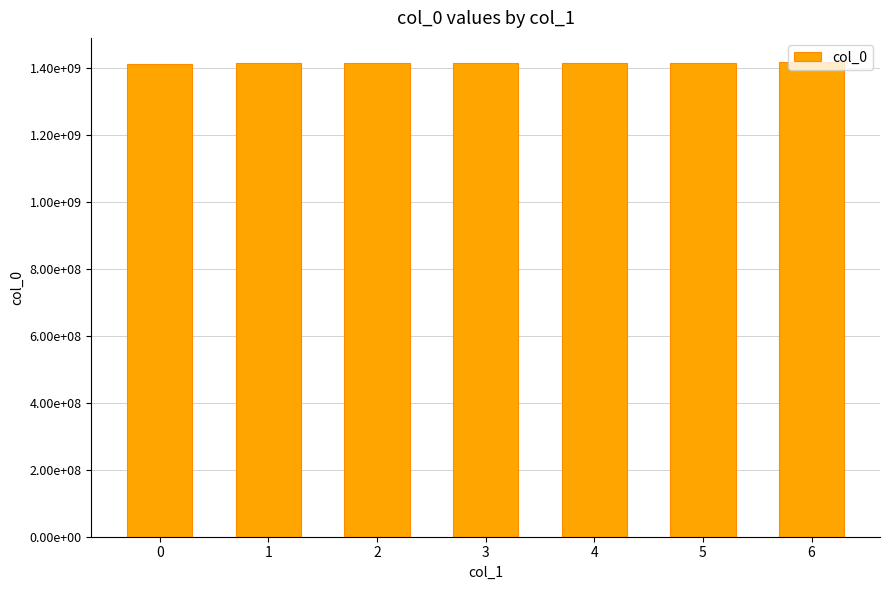

At which label is the value closest to 1416475363?

5